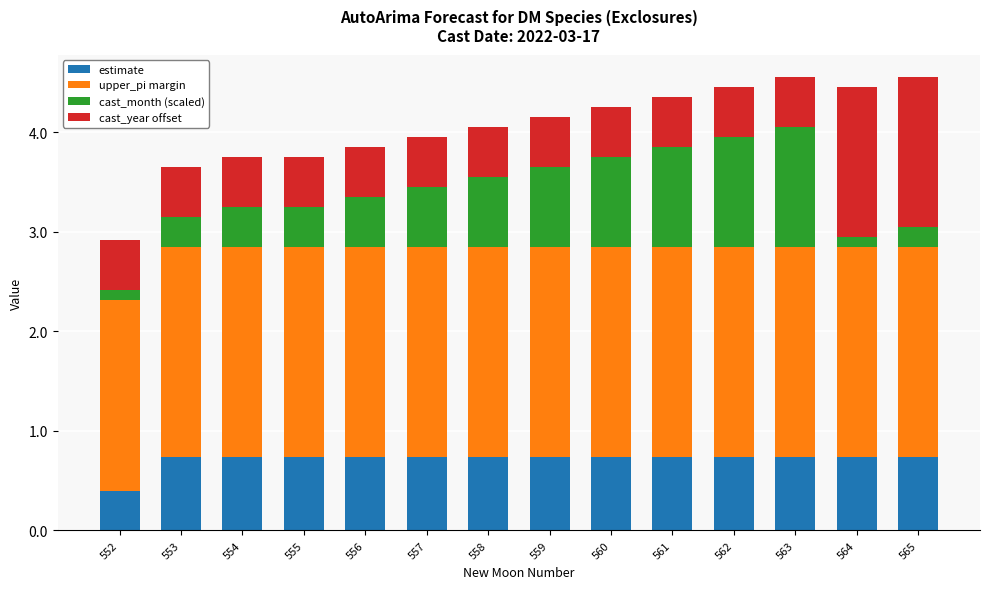

The value of estimate at 554 is 0.2. True or false?

False